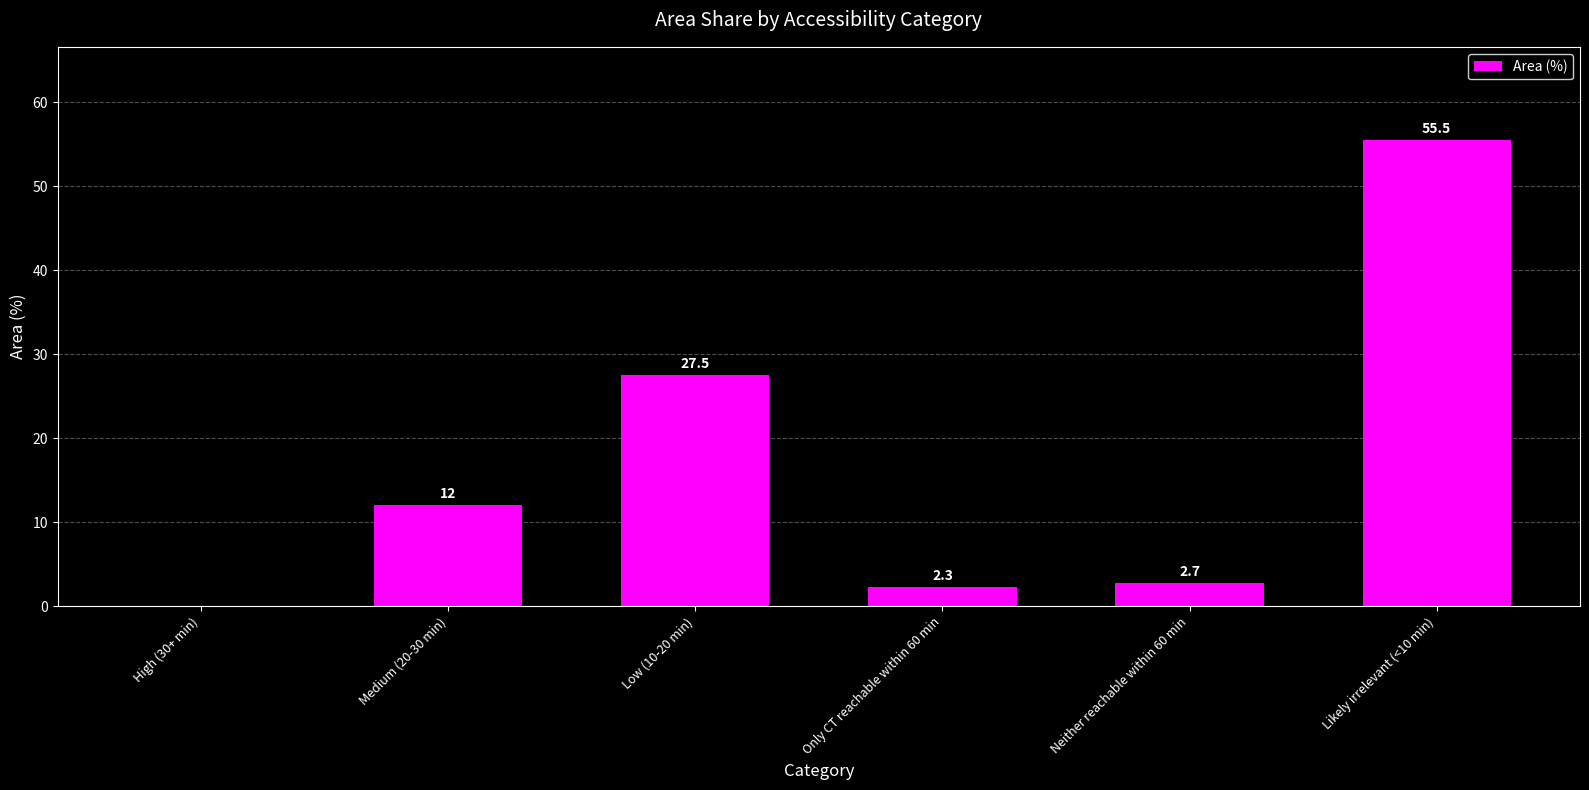

Where is the data nearest to the value 27?

Low (10-20 min)